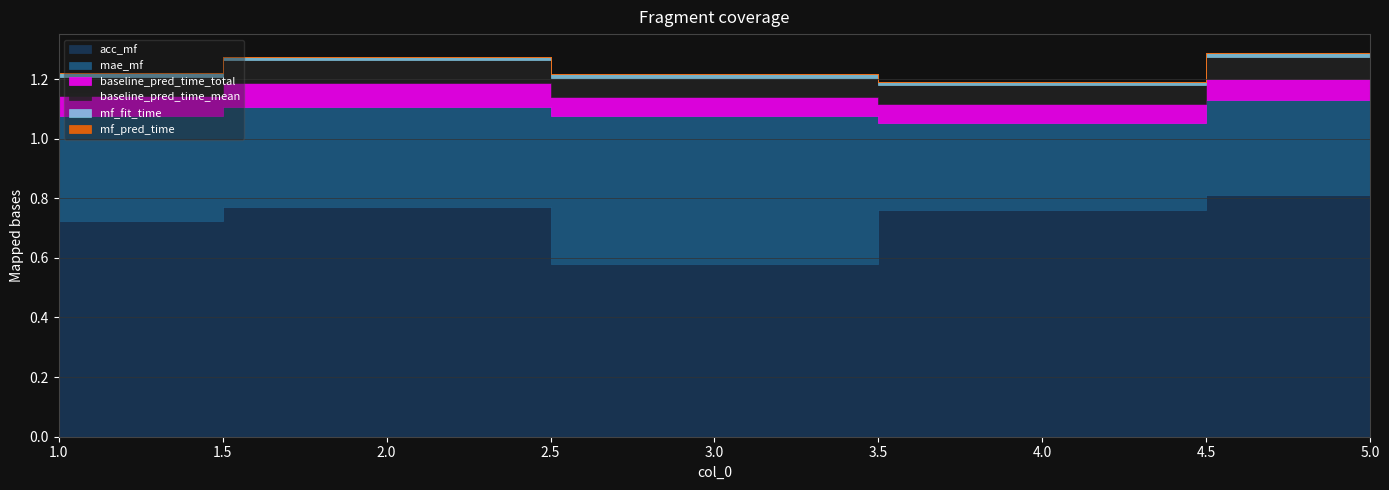

What are all the series names shown in the legend?

acc_mf, mae_mf, baseline_pred_time_total, baseline_pred_time_mean, mf_fit_time, mf_pred_time